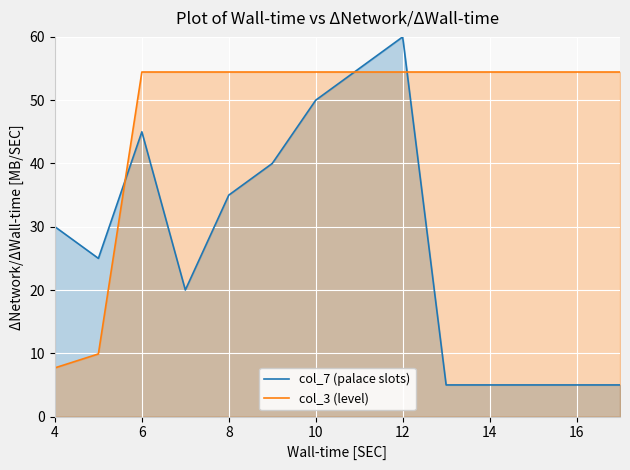

Is it true that col_7 (palace slots) equals 10.1 at 14?

False